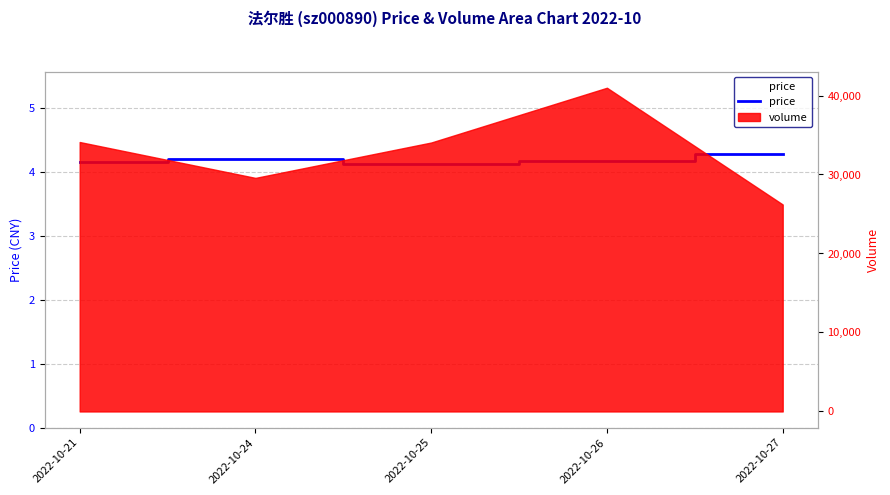

True or false: the data shows 6.0 at 2022-10-21.

False